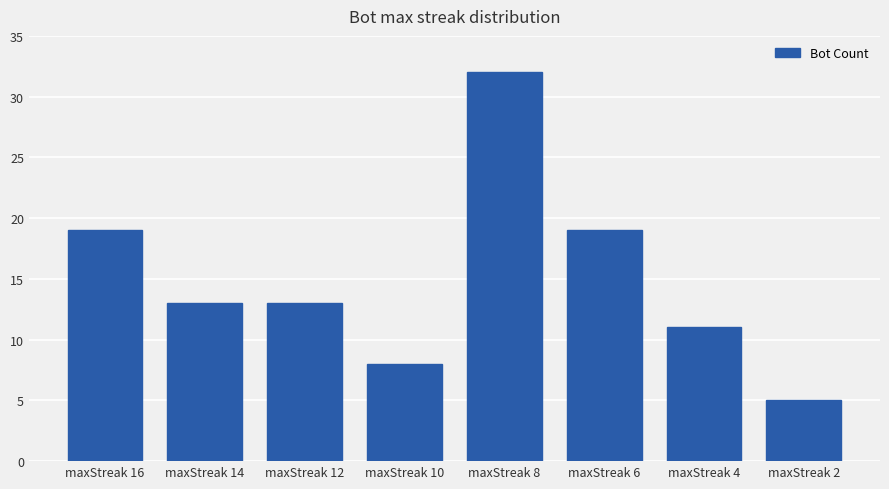

What is the value of the 4th bar from the left?

8